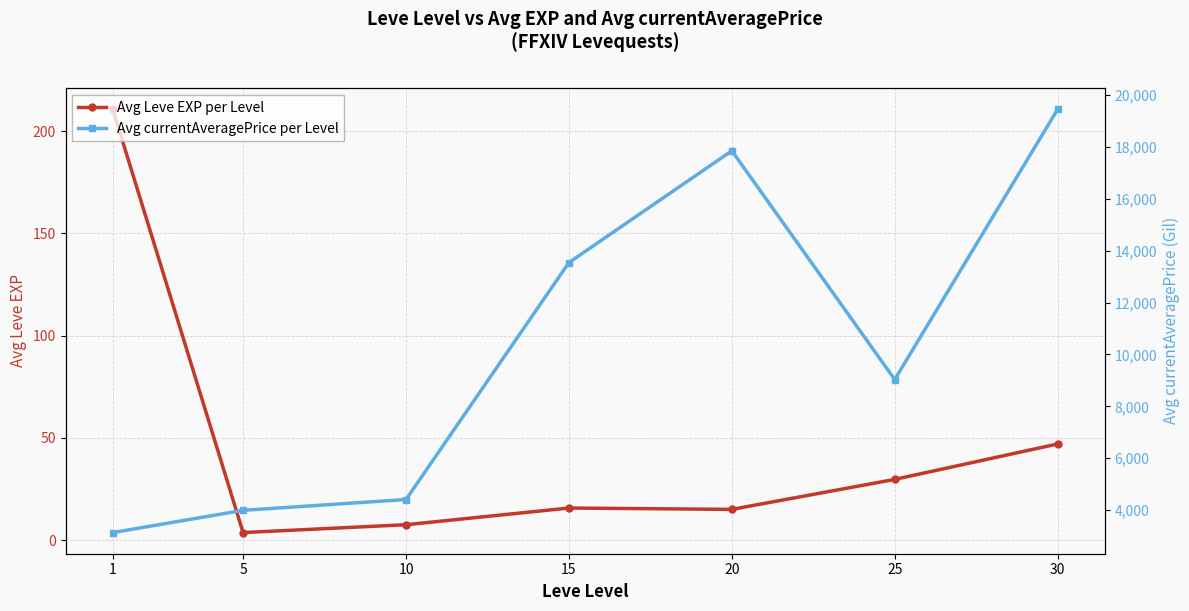

The Avg currentAveragePrice per Level series shows 4281.0 at 1. True or false?

False